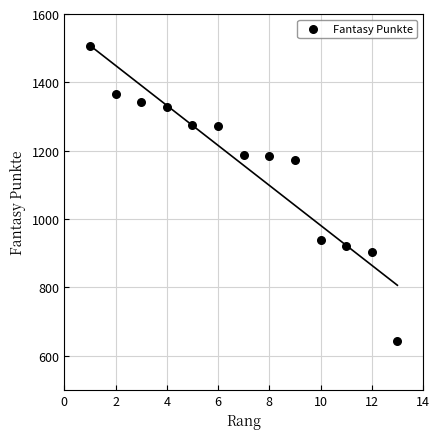

What is the range of Y values (max minus min)?

865